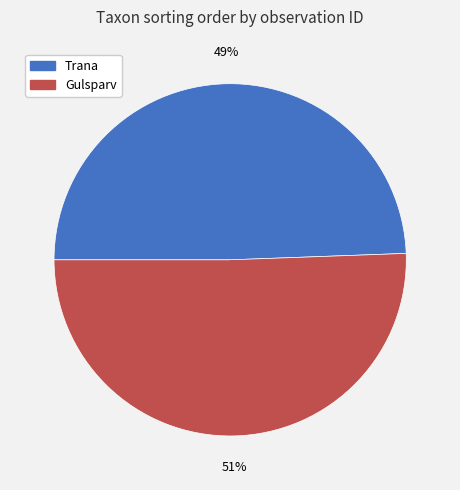

To the nearest percent, what is the average slice percentage?

50%